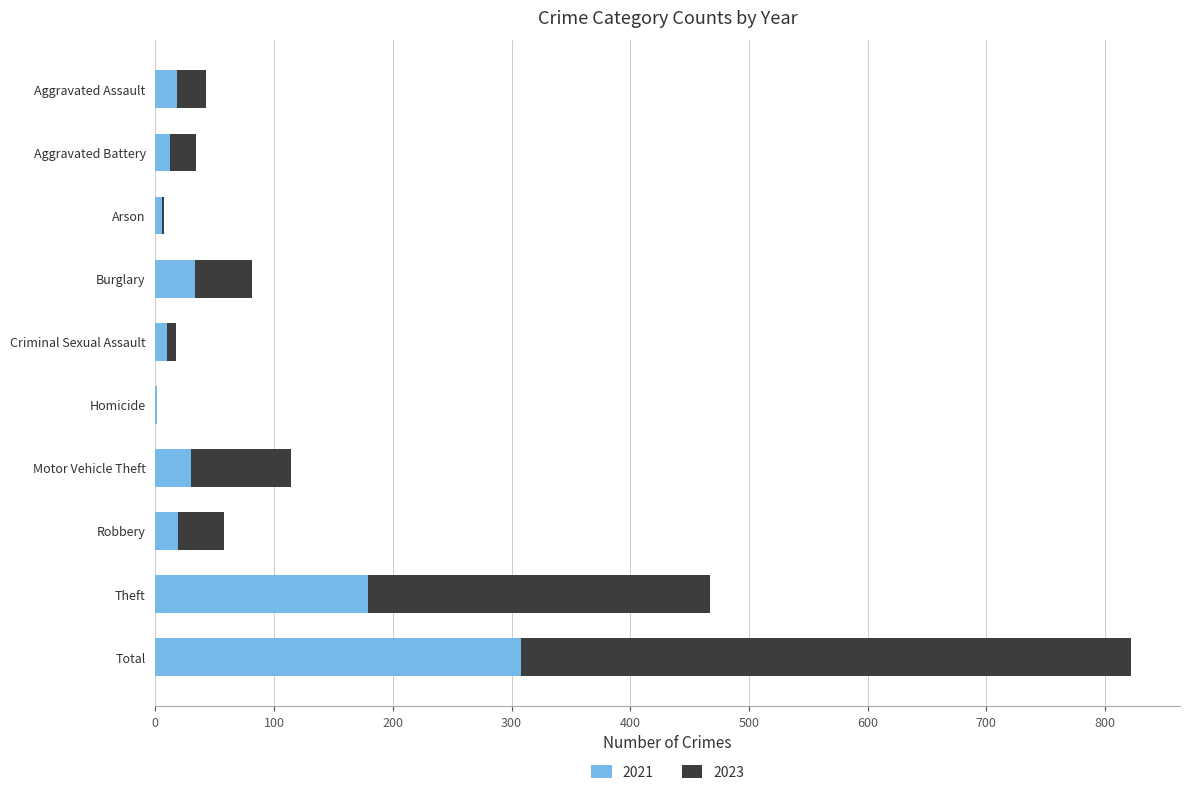

The 2021 series shows 18 at Aggravated Assault. True or false?

True